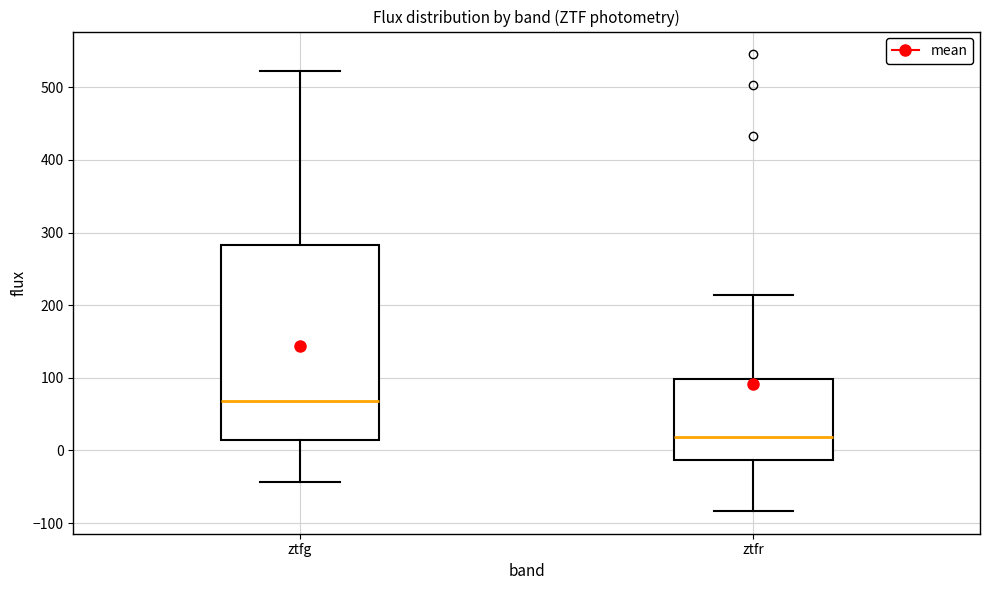

Which box is the tallest, from its lower edge to its upper edge?

ztfg